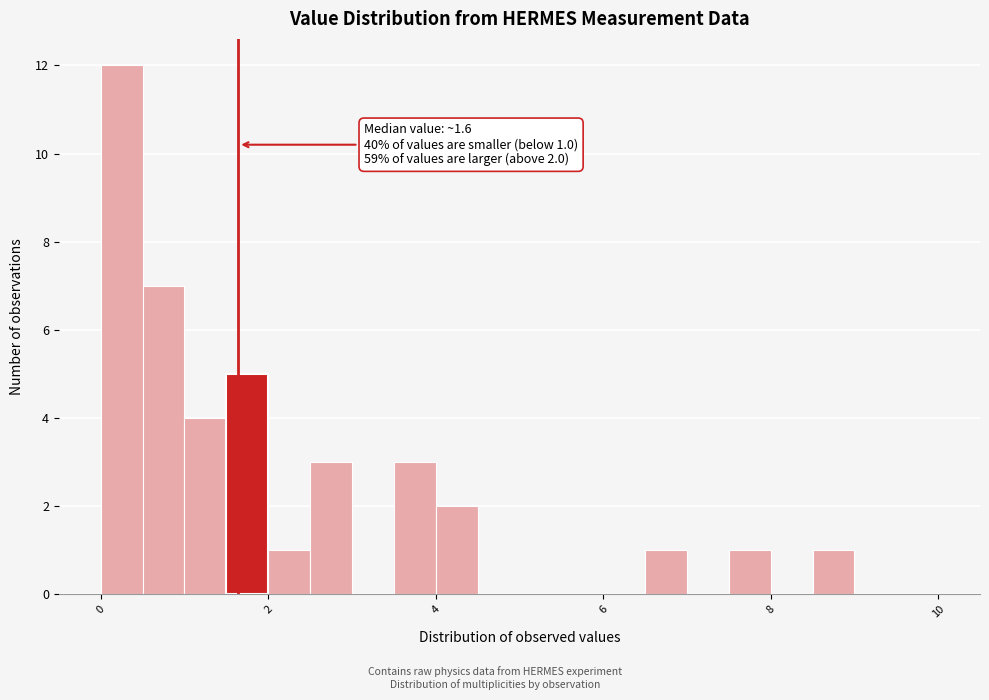

Around what value on the x-axis is the tallest bar? Give the approximate position of its centre, as read against the axis.

0.2